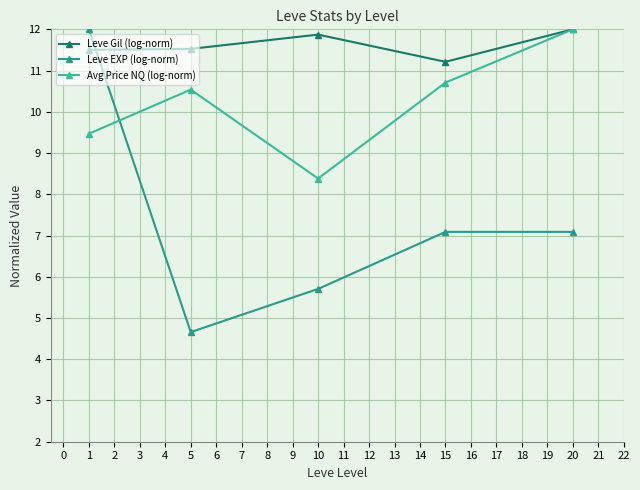

What is the lowest value of the Leve EXP (log-norm) series?

4.7